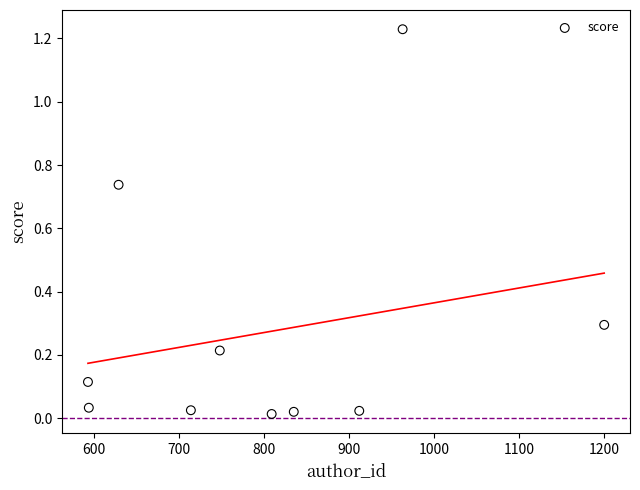

What is the range of X values (max minus min)?

607.0